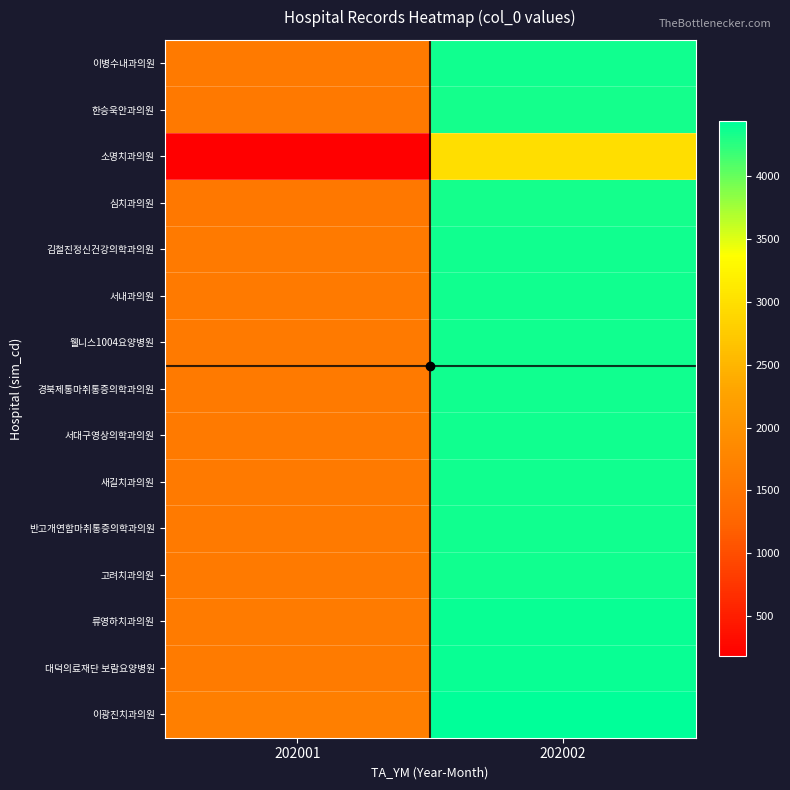

At which category does the chart reach its peak across all series?

202002